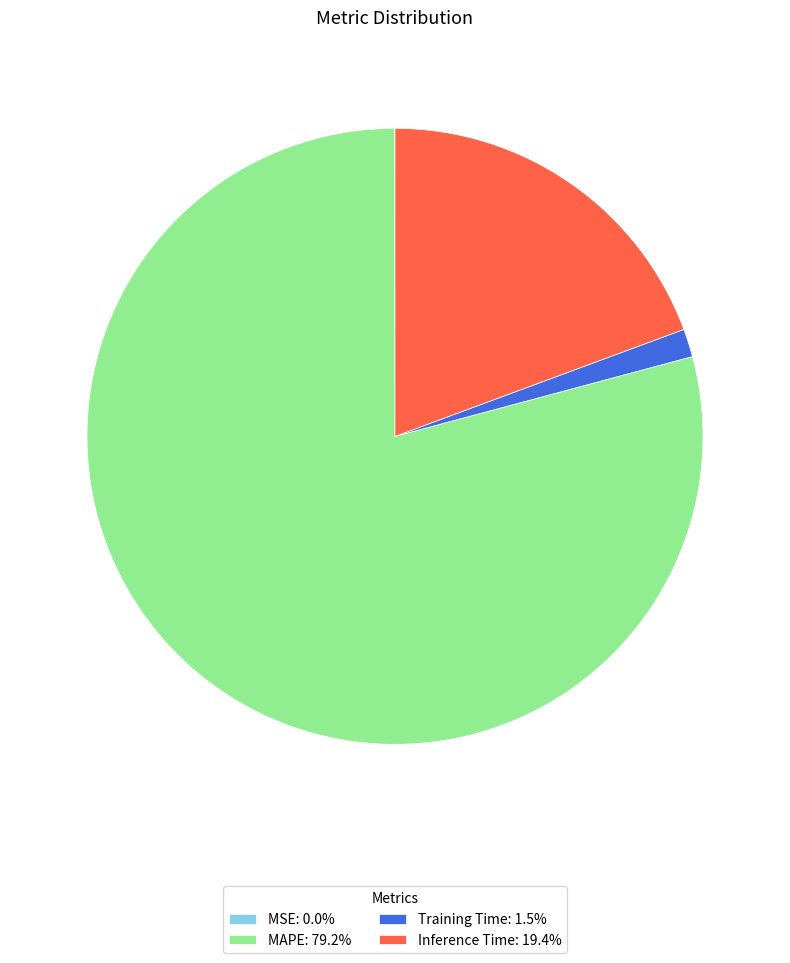

Does Inference Time: 19.4% represent more than half of the total?

No